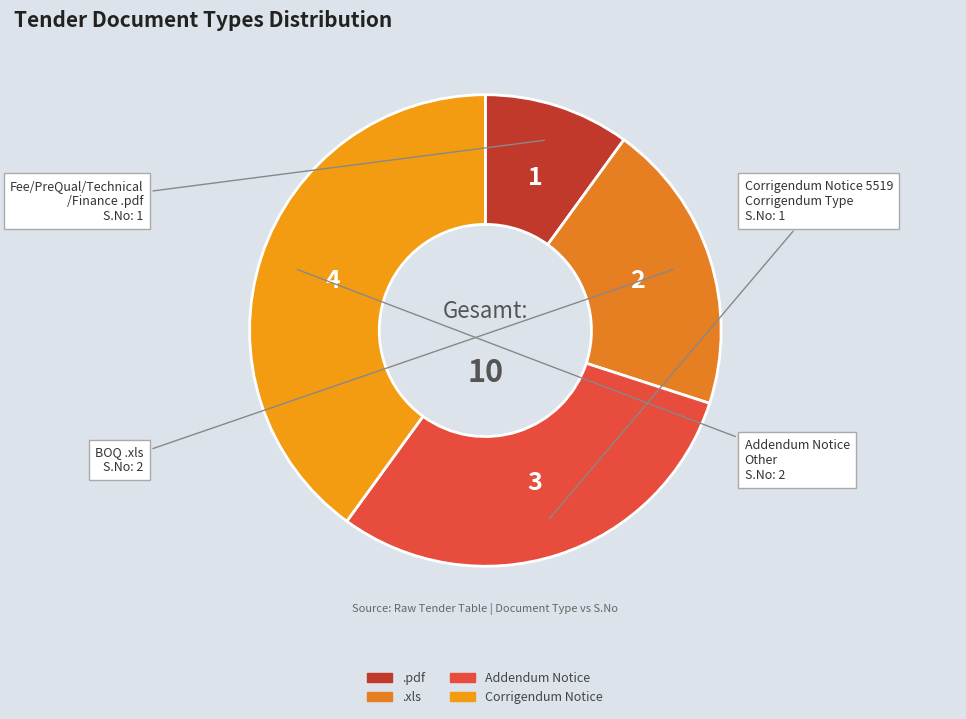

Between Addendum Notice and .xls, which is larger?

Addendum Notice